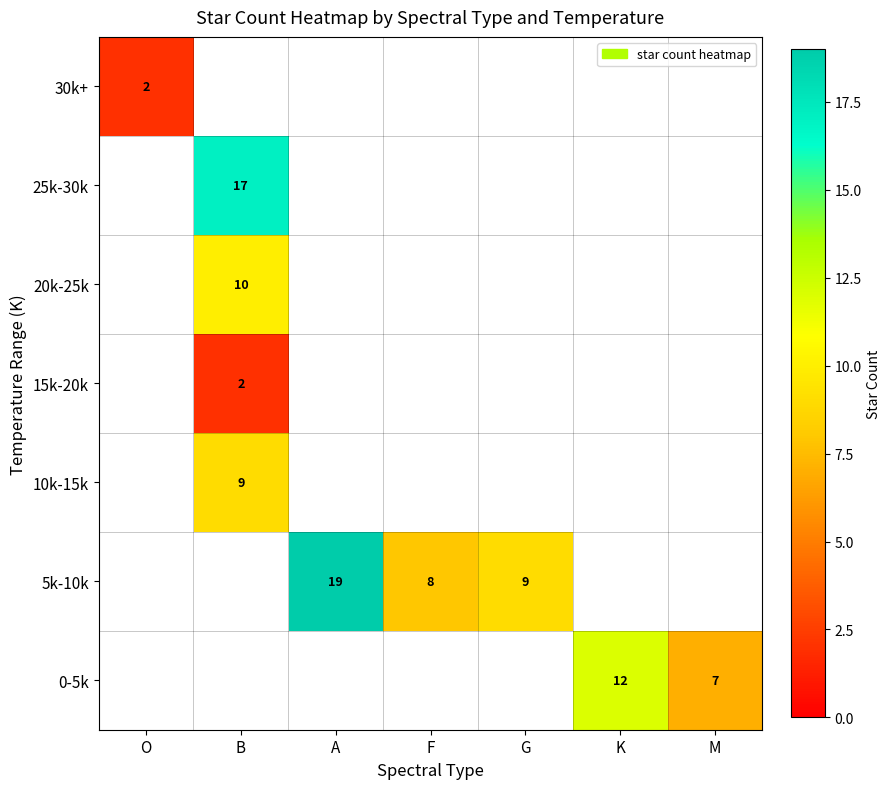

The 5k-10k series shows 5 at F. True or false?

False